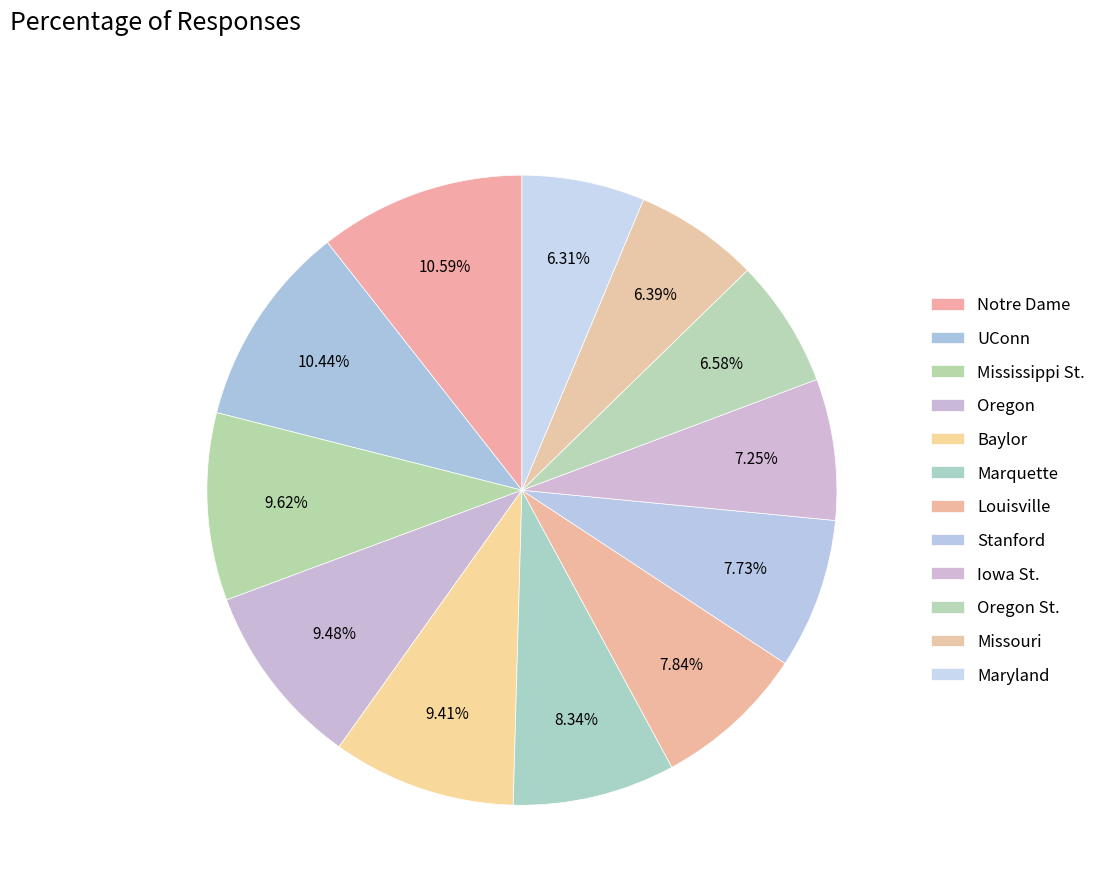

Is it true that Stanford is 8% of the pie?

True